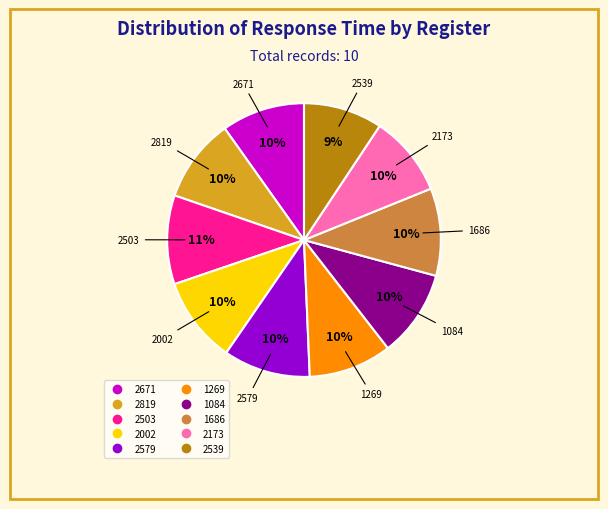

To the nearest percent, what is the average slice percentage?

10%